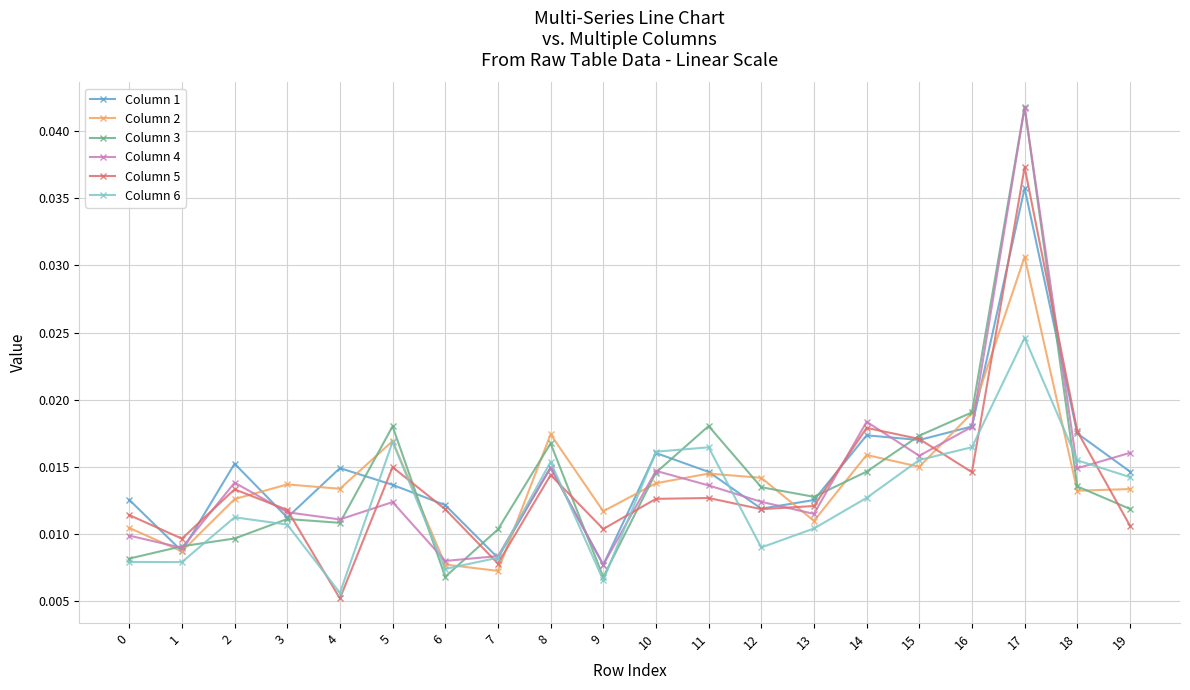

How many lines are shown in the chart?

6